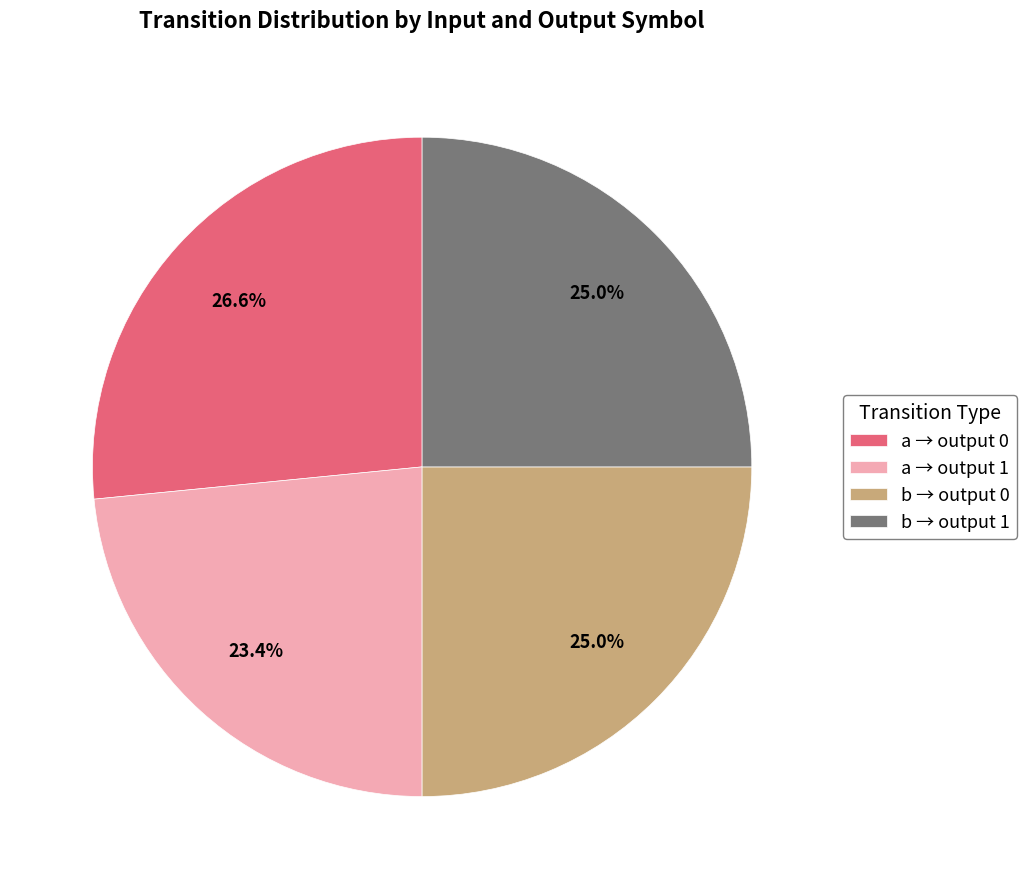

To the nearest percent, what is the average slice percentage?

25%